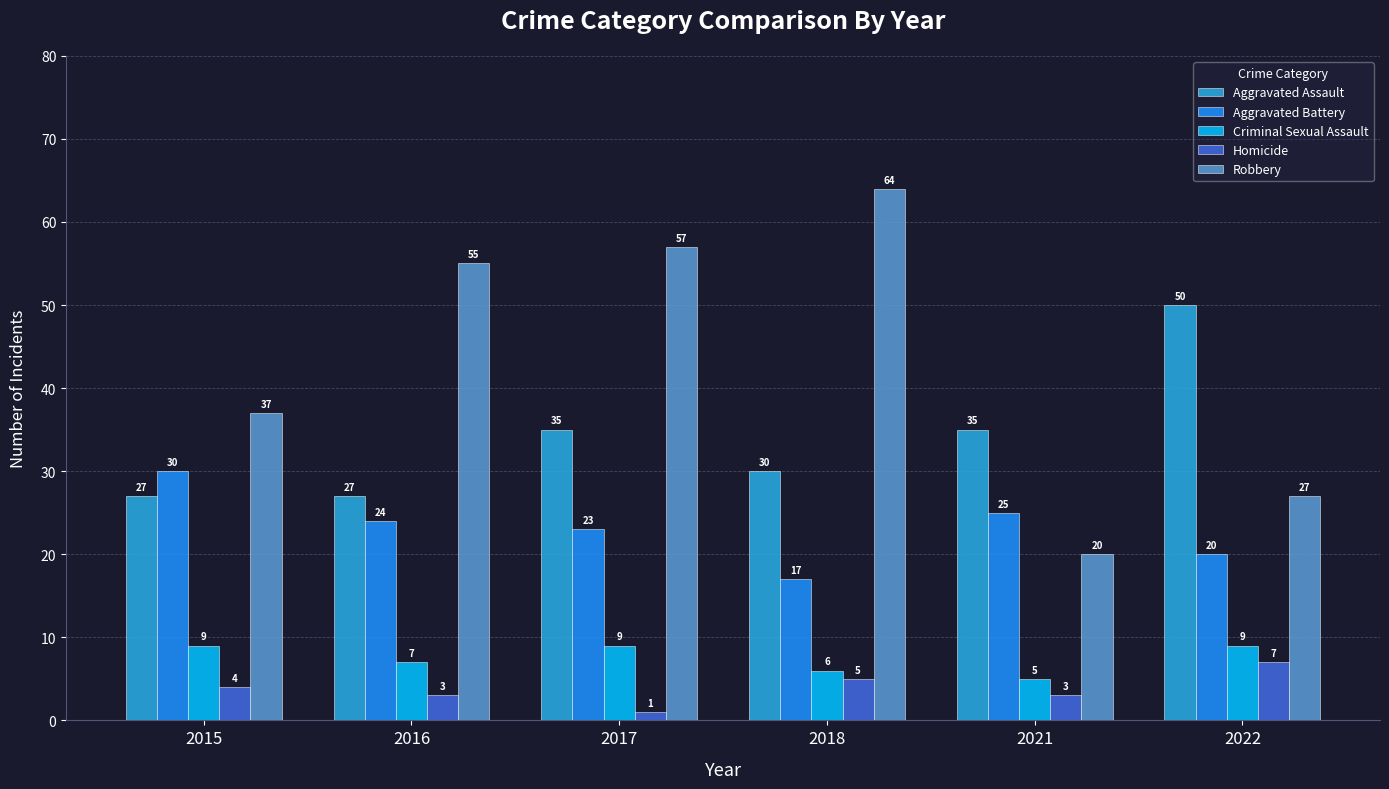

Which series has the largest range (max minus min)?

Robbery